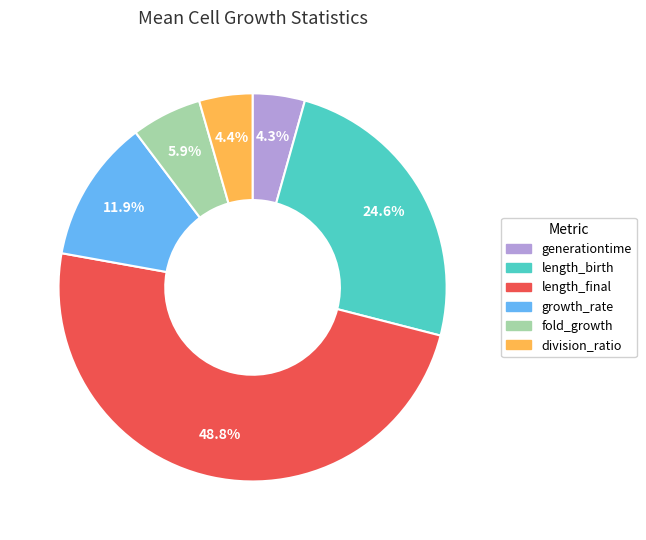

Does division_ratio account for over 50% of the chart?

No